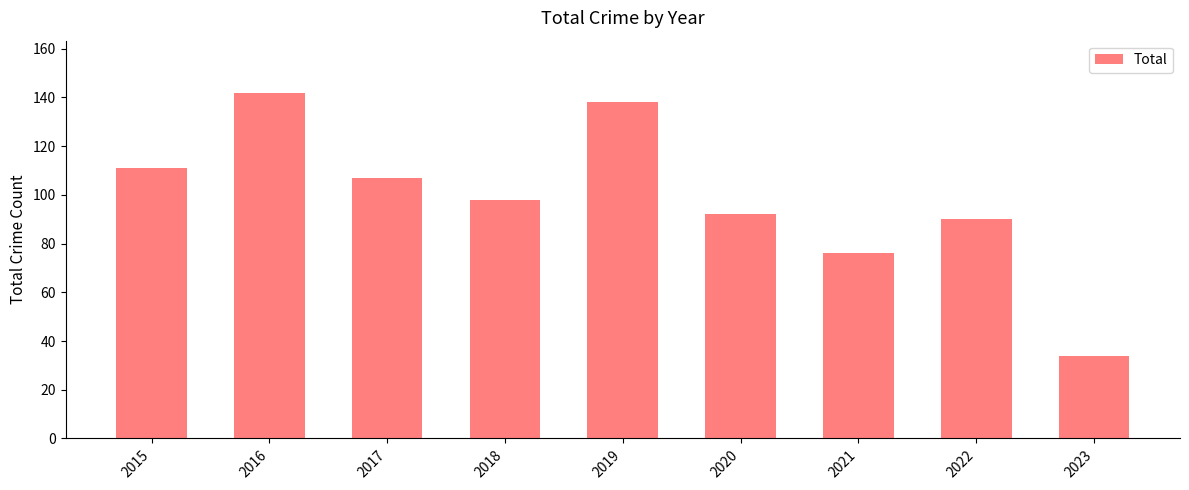

Is it true that the value at 2022 is 158?

False